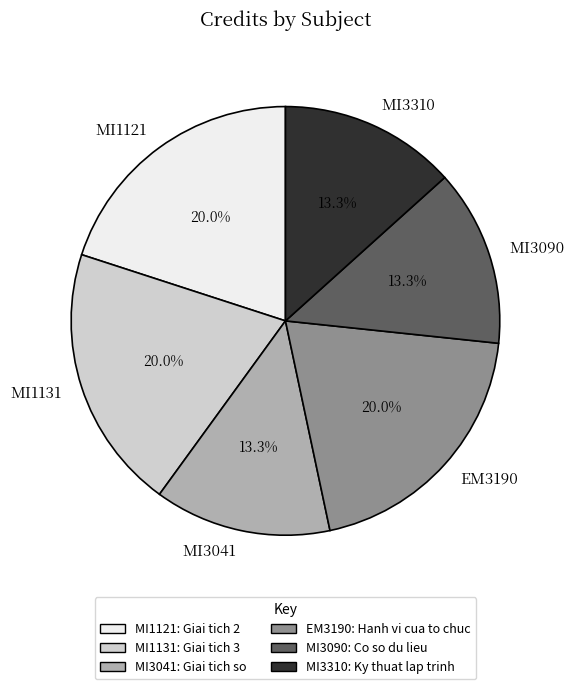

To the nearest percent, what portion does MI1121 represent?

20%